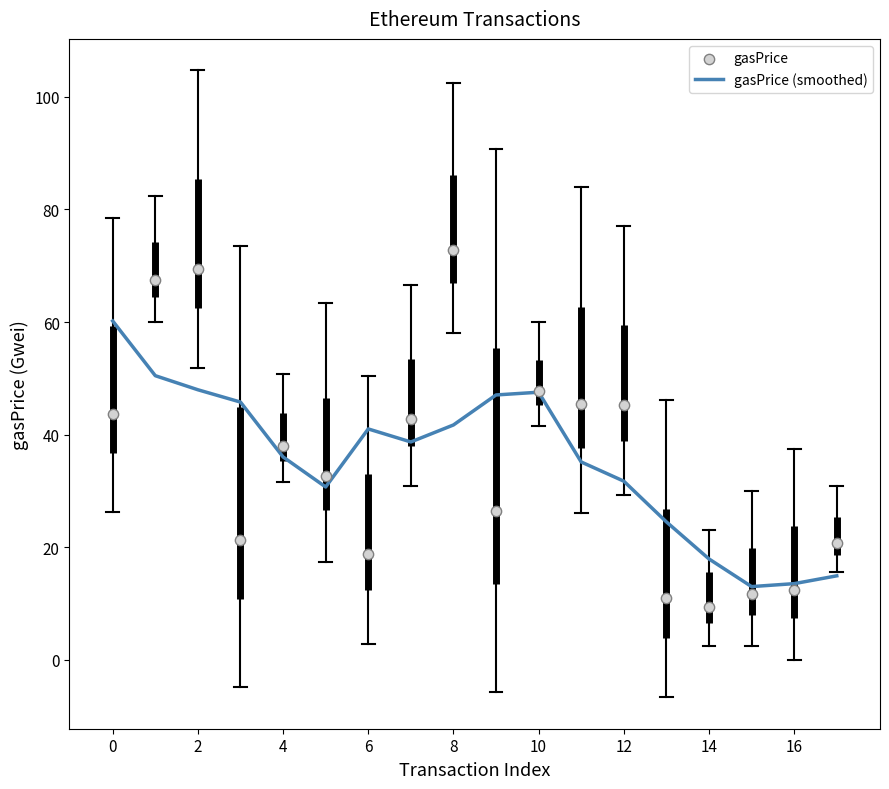

Which series has the largest total across all categories?

gasPrice (smoothed)